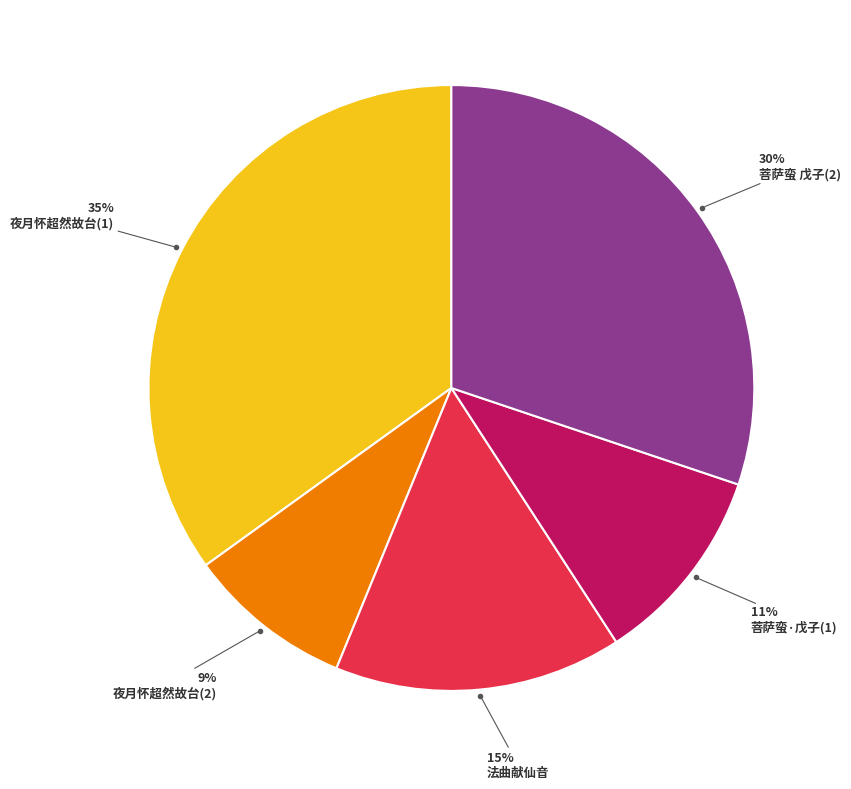

Between 夜月怀超然故台(1) and 法曲献仙音, which is larger?

夜月怀超然故台(1)